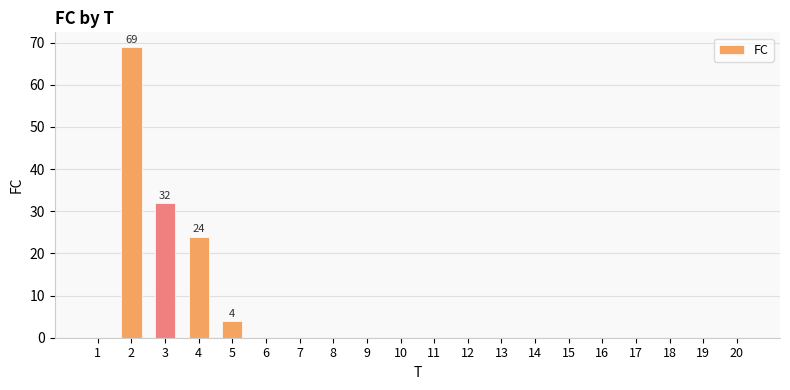

Reading left to right, extract all data points from this chart.

1=0	2=69	3=32	4=24	5=4	6=0	7=0	8=0	9=0	10=0	11=0	12=0	13=0	14=0	15=0	16=0	17=0	18=0	19=0	20=0